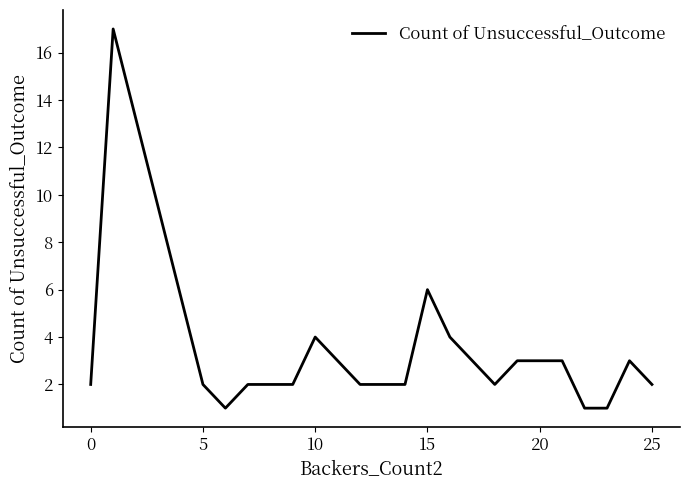

What is the difference between the second highest and second lowest values?

5